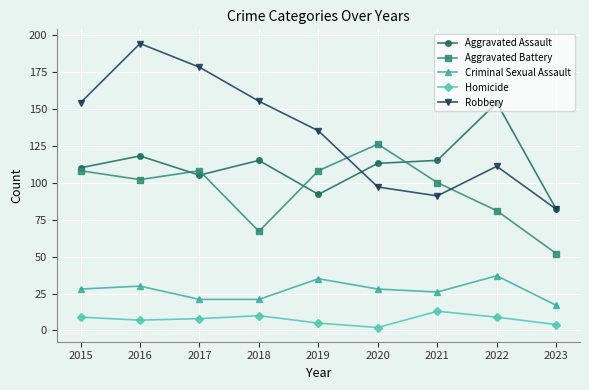

List the series in order of their peak value, lowest first.

Homicide, Criminal Sexual Assault, Aggravated Battery, Aggravated Assault, Robbery